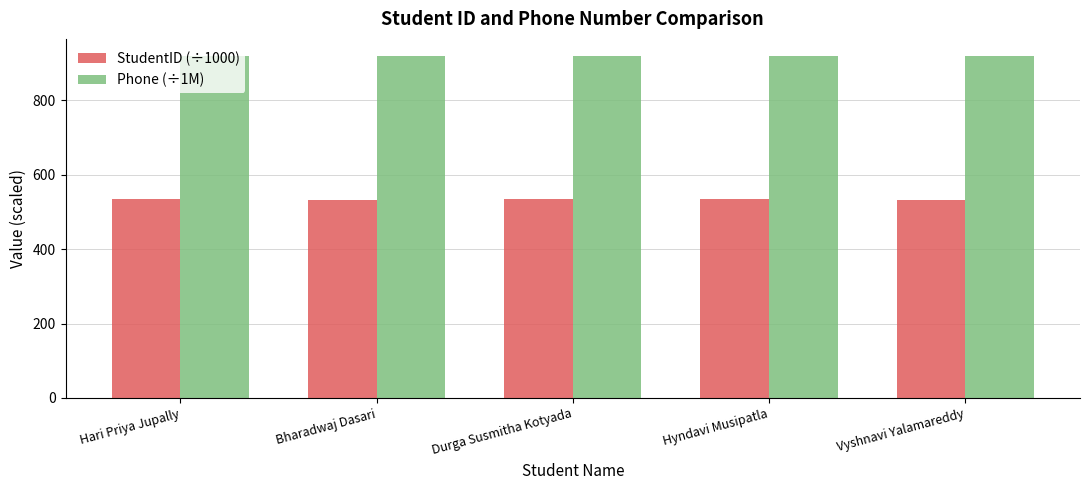

What is the approximate value of StudentID (÷1000) at Durga Susmitha Kotyada?

533.7